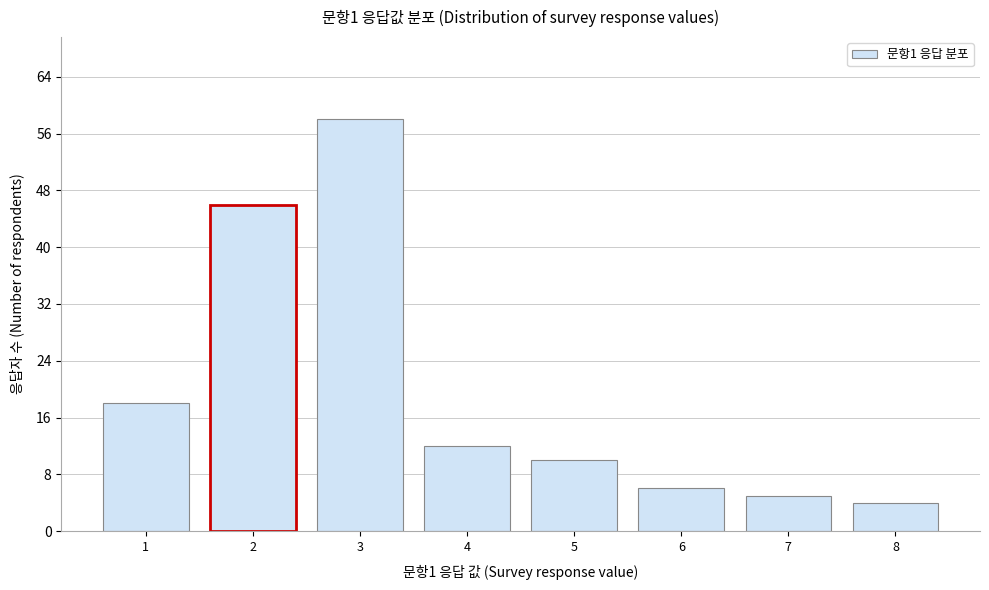

Reading right to left, what are all the values shown in this chart?

4	5	6	10	12	58	46	18